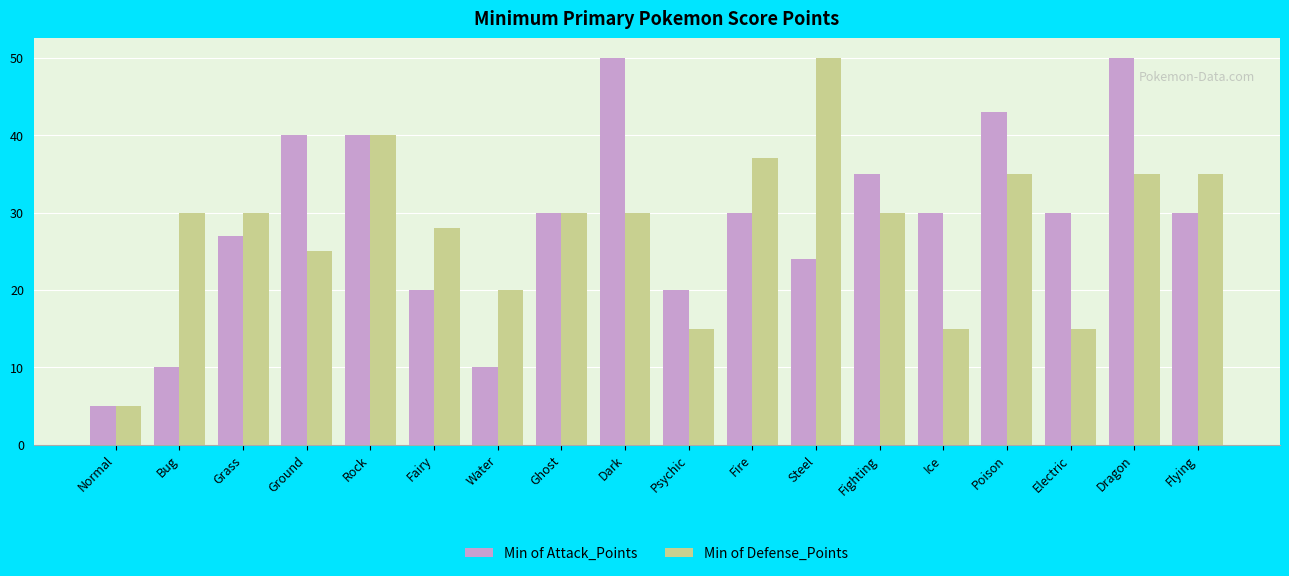

What is the spread (max minus min) of values at Steel?

26